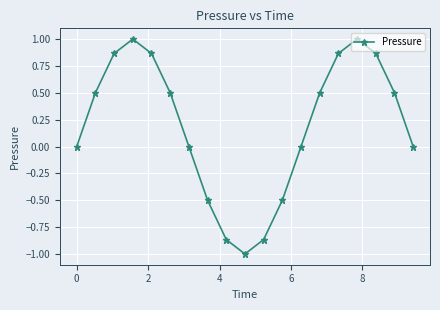

What is the difference between the maximum and minimum values?

2.0